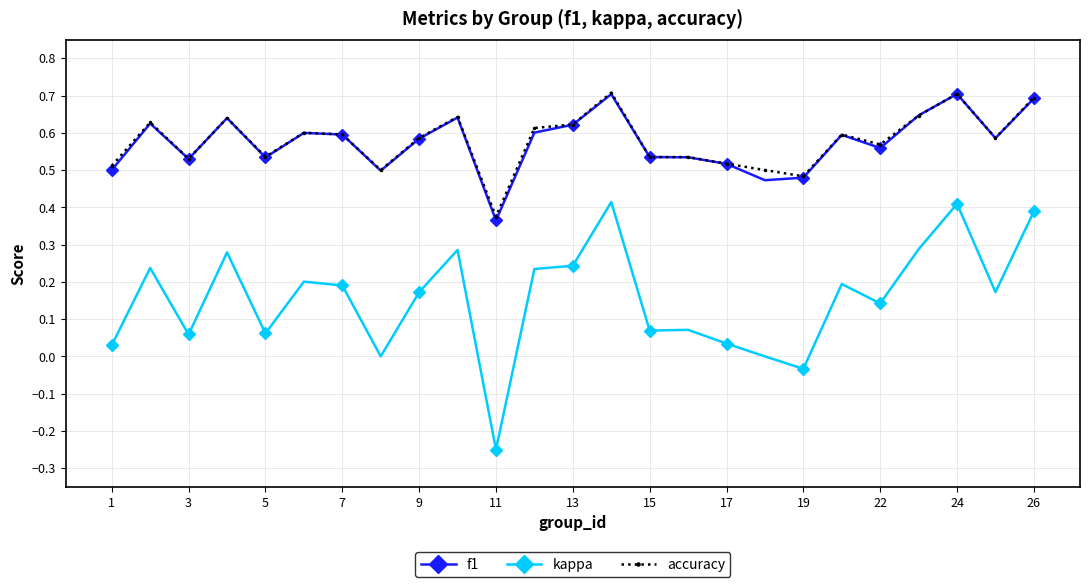

True or false: accuracy has more than 1 interior local peaks.

True